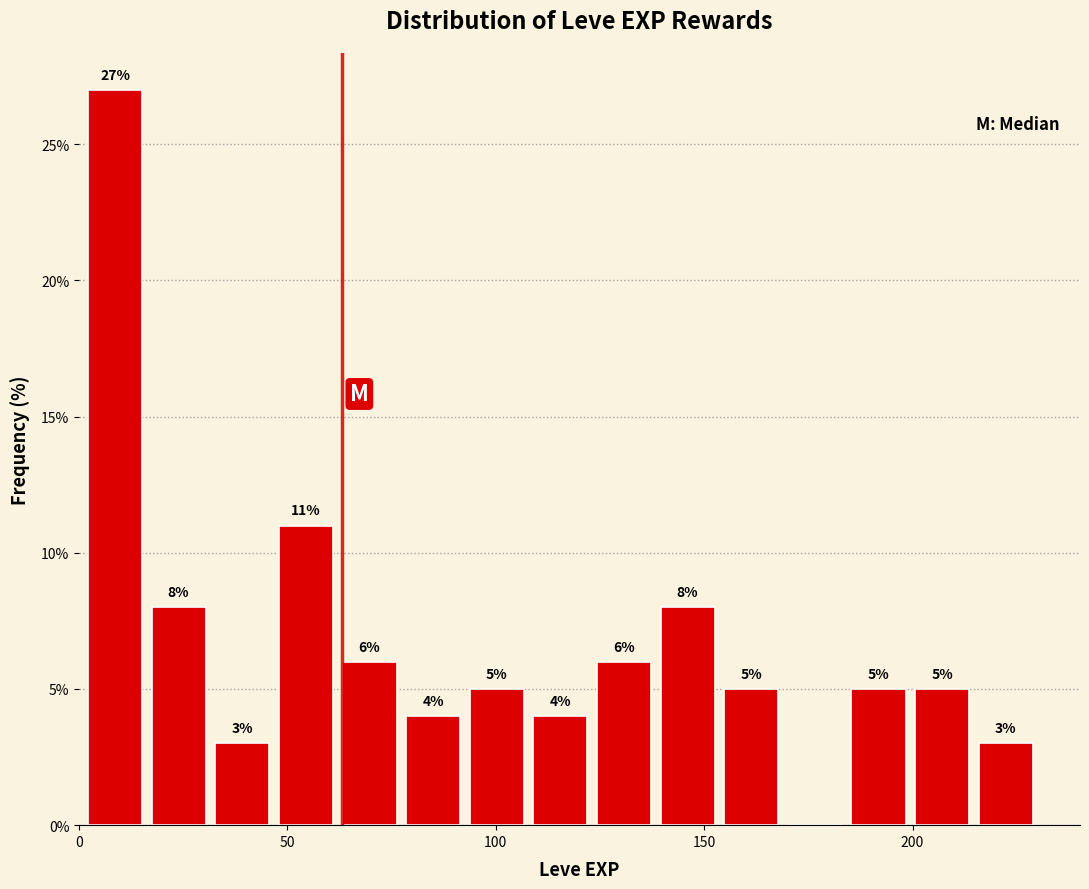

Read against the x-axis, roughly where is the centre of the tallest bar?

10